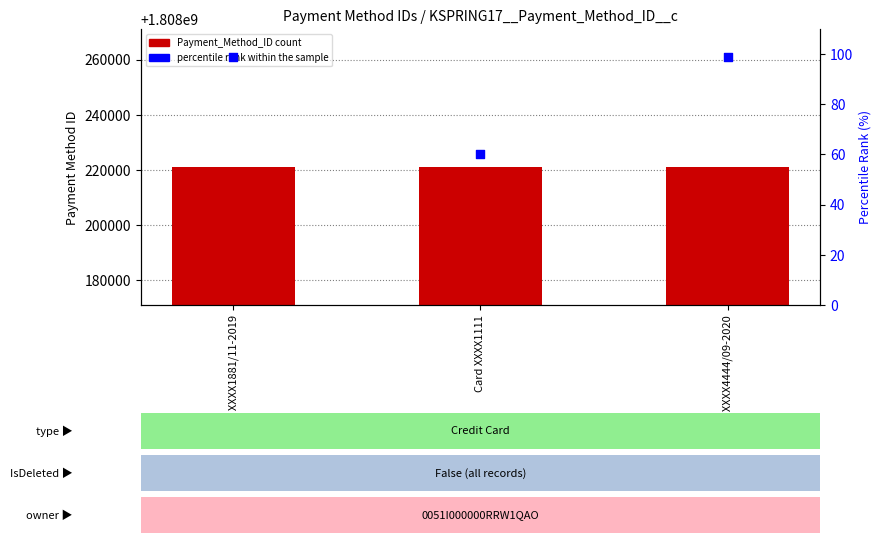

At which category is the sum across all series the highest?

Card XXXX4444/09-2020